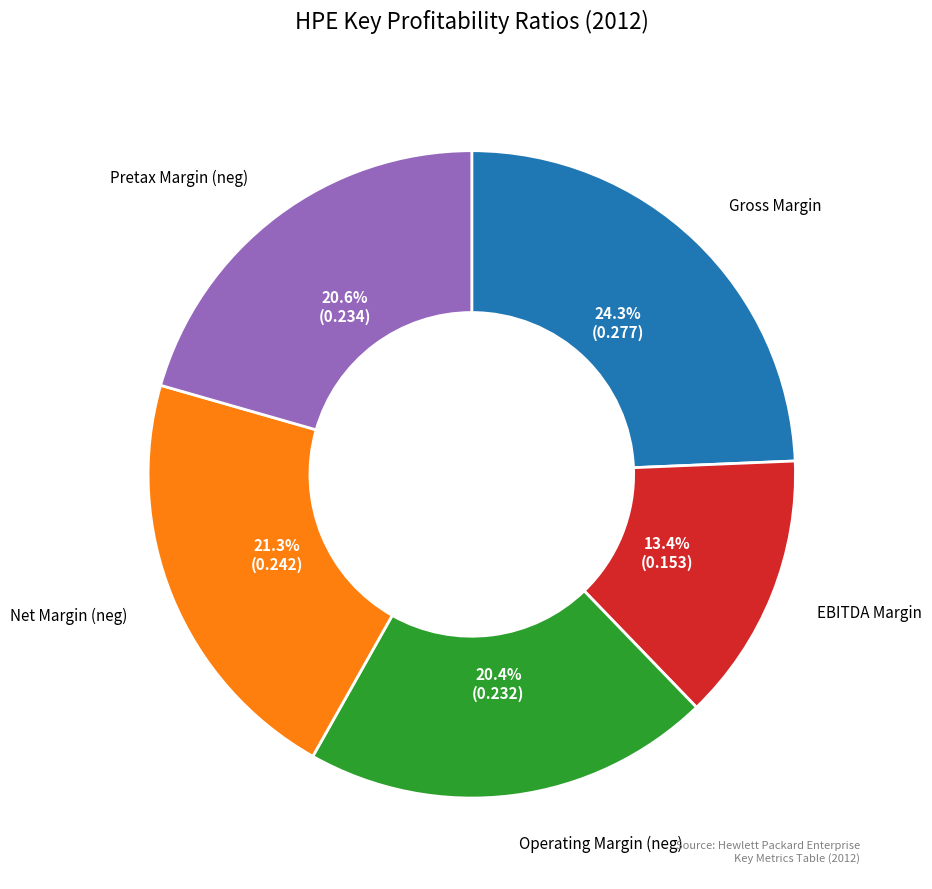

Does any single category account for the majority?

No